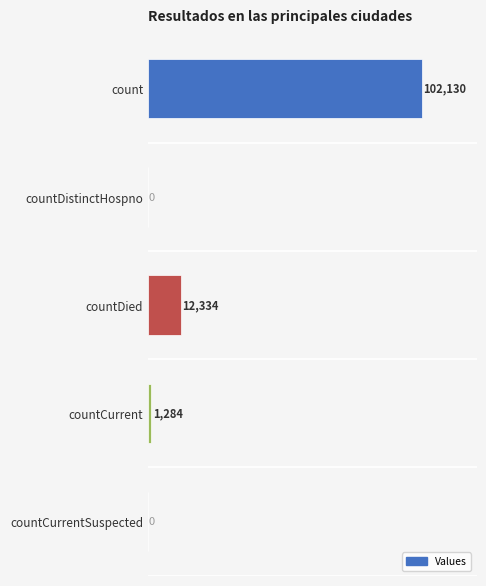

Which category has the highest value across all series?

count